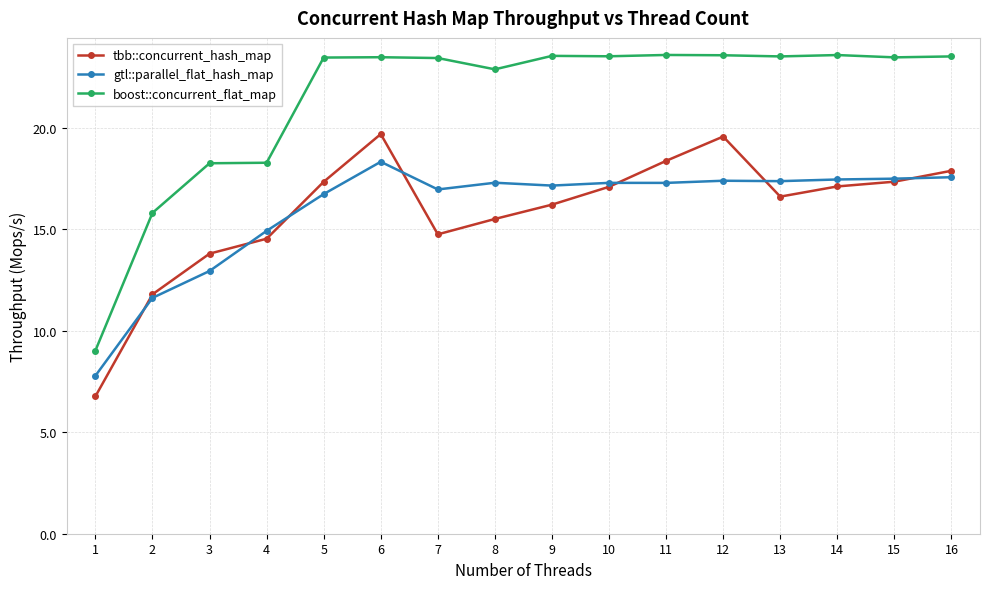

What is the sum of the boost::concurrent_flat_map values at 15 and 12?

47.0